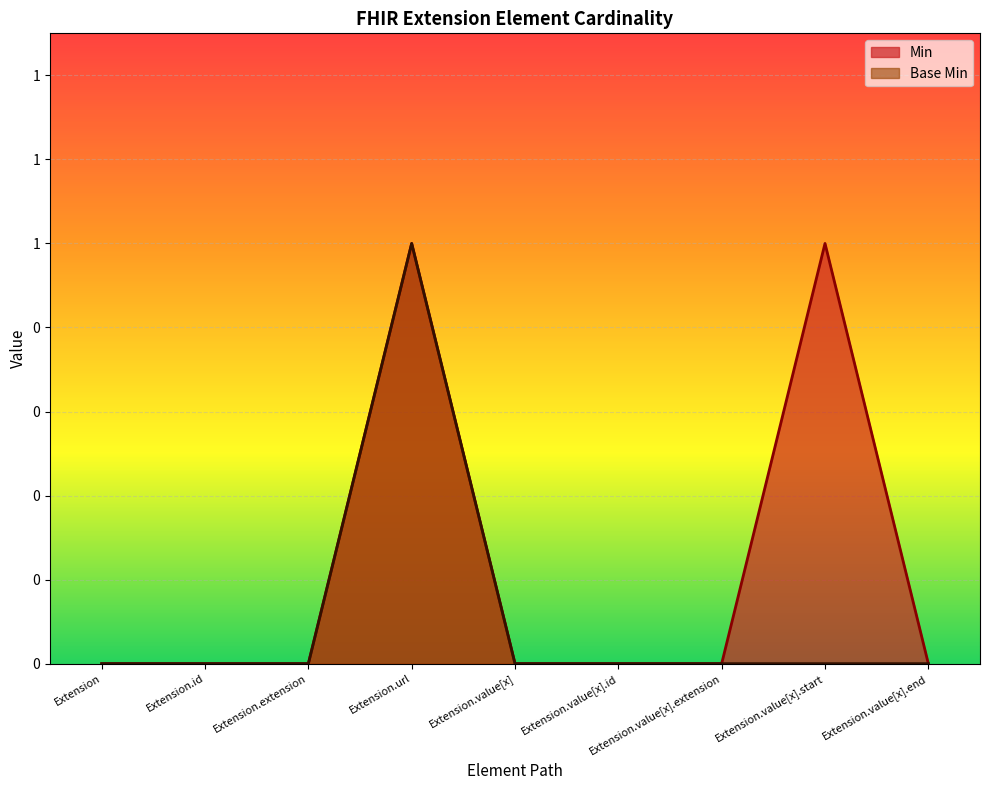

True or false: Base Min has more than 0 points higher than both neighbors.

True